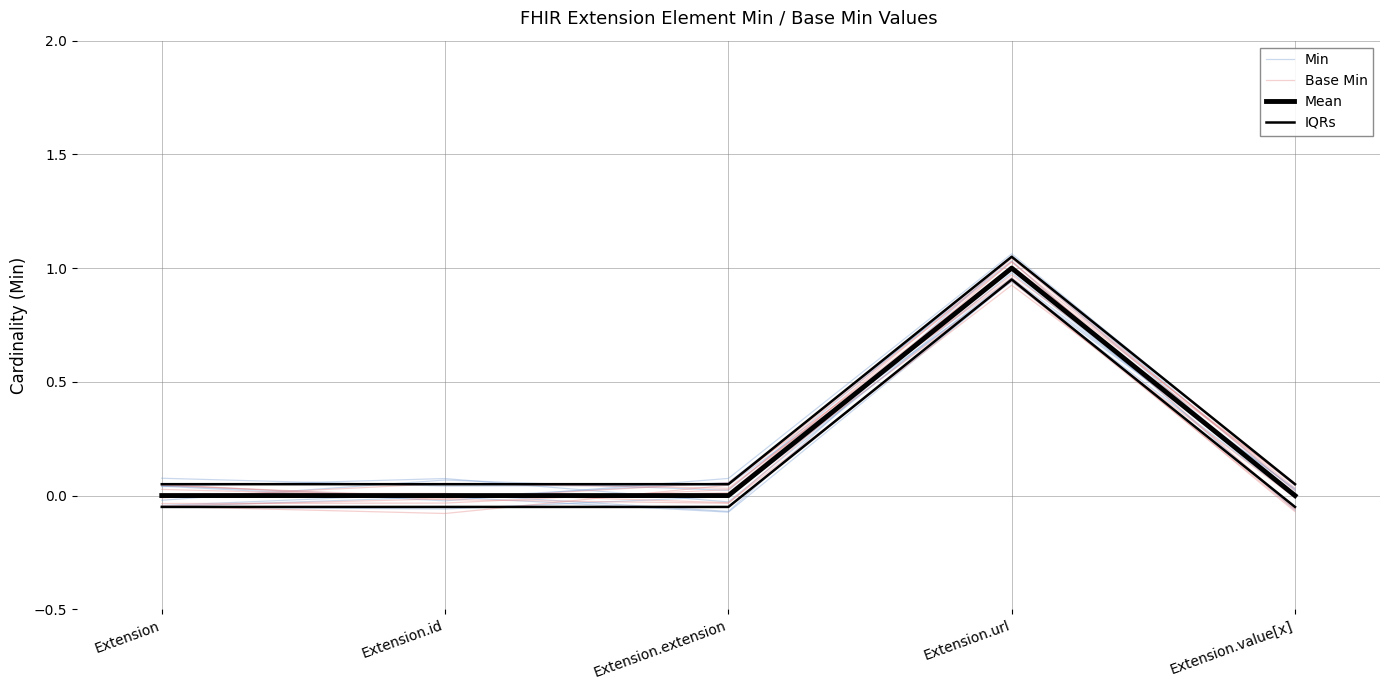

Which series has the largest total across all categories?

IQRs